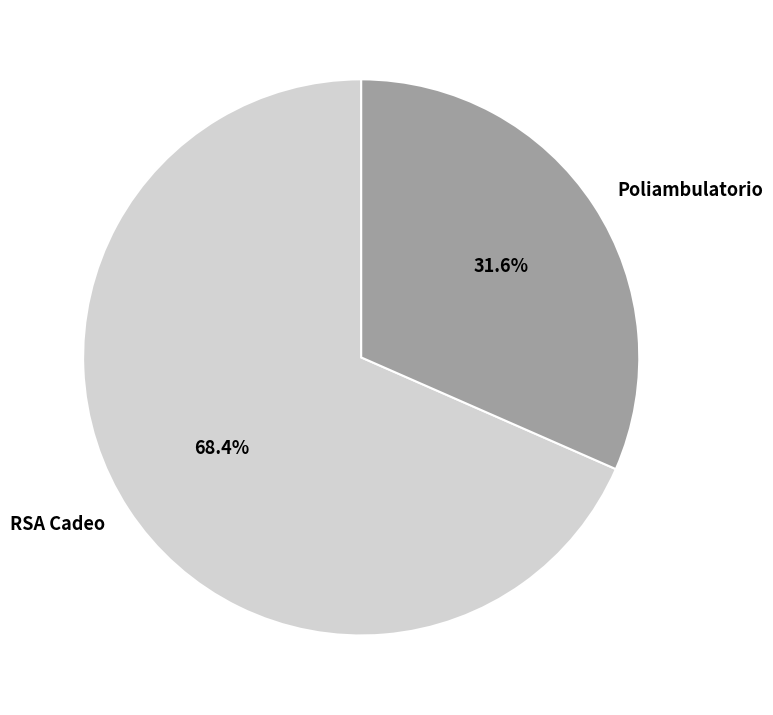

What is the ratio of the value at RSA Cadeo to the value at Poliambulatorio?

2.2